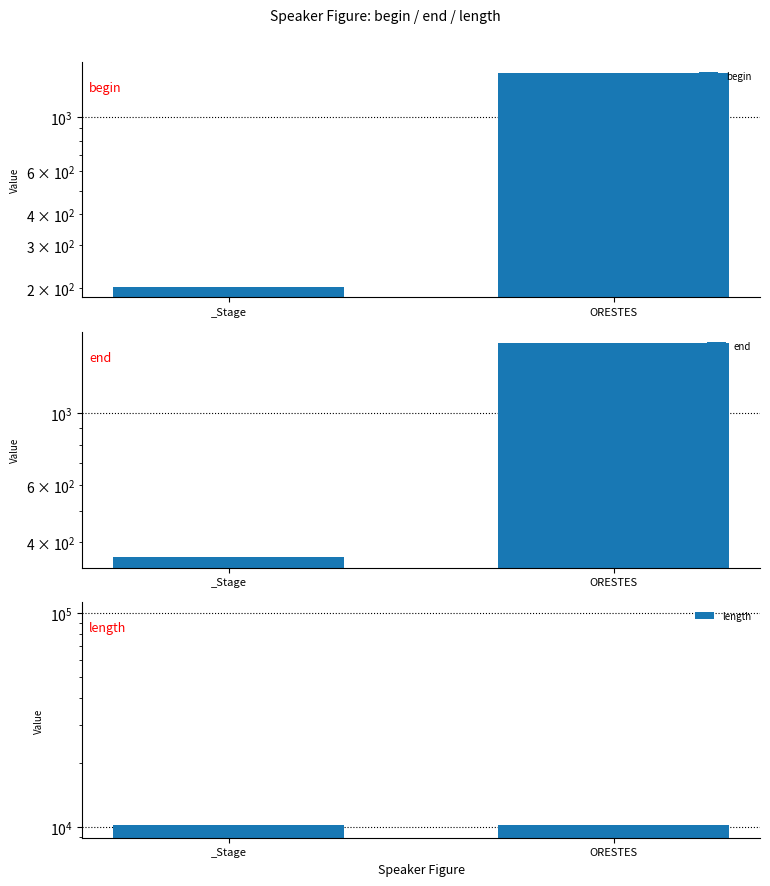

What is the minimum value for end?

361